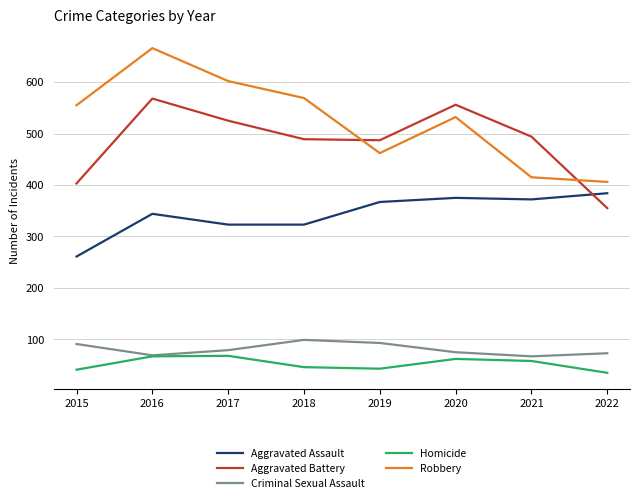

What is the lowest value of the Aggravated Assault series?

261